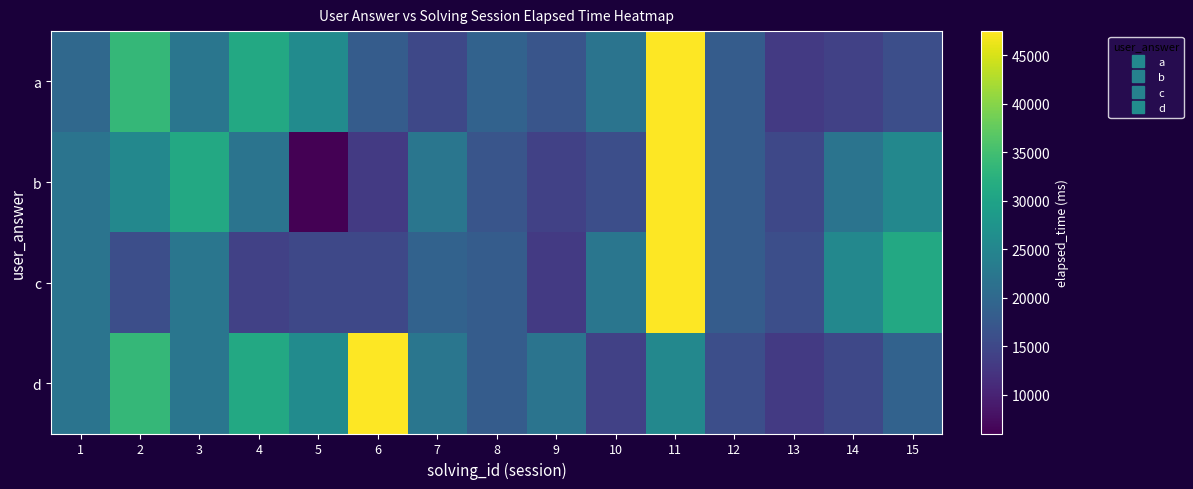

At which category does the chart reach its minimum across all series?

5